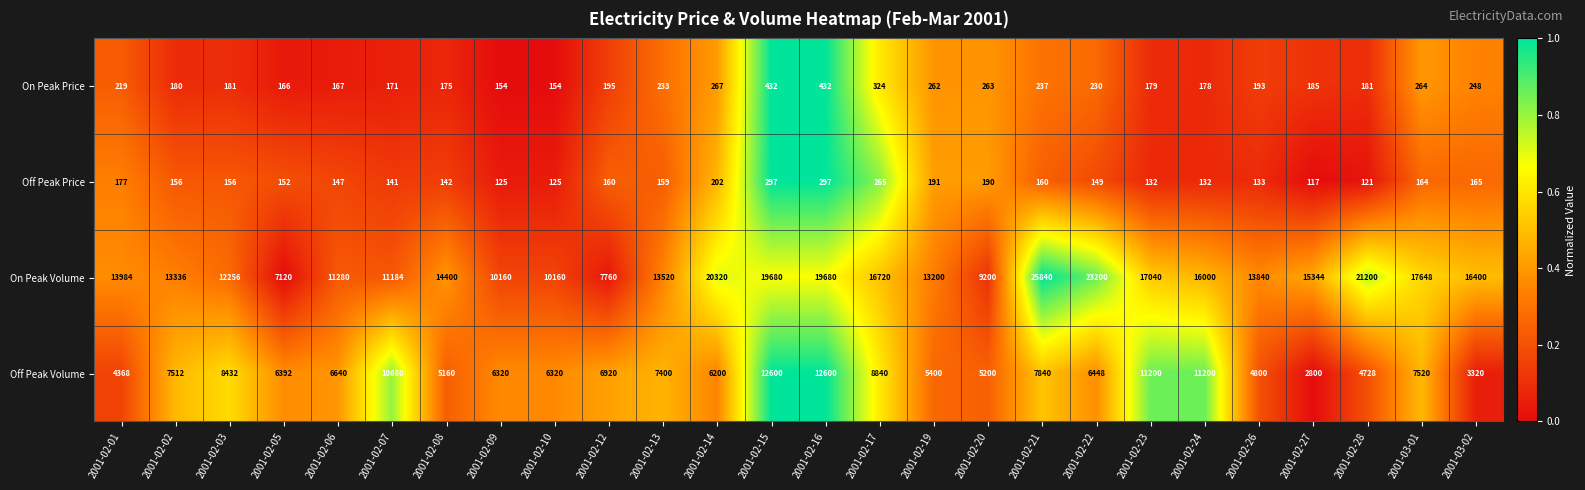

At 2001-02-26, list the series in order from largest to smallest.

On Peak Volume, Off Peak Volume, On Peak Price, Off Peak Price